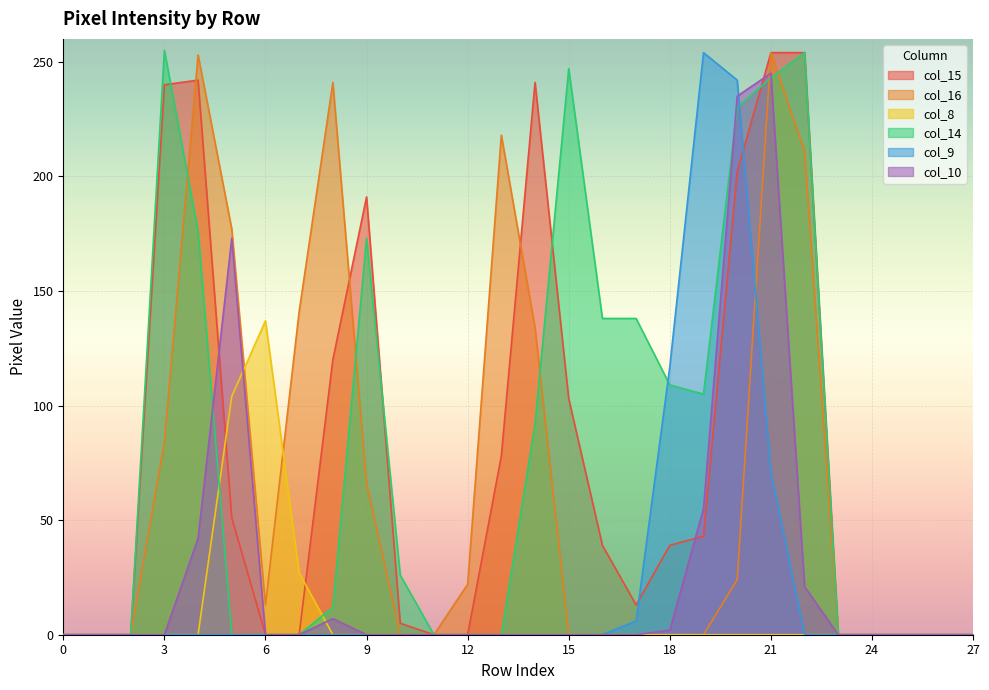

Between 15 and 14, which is larger?

14